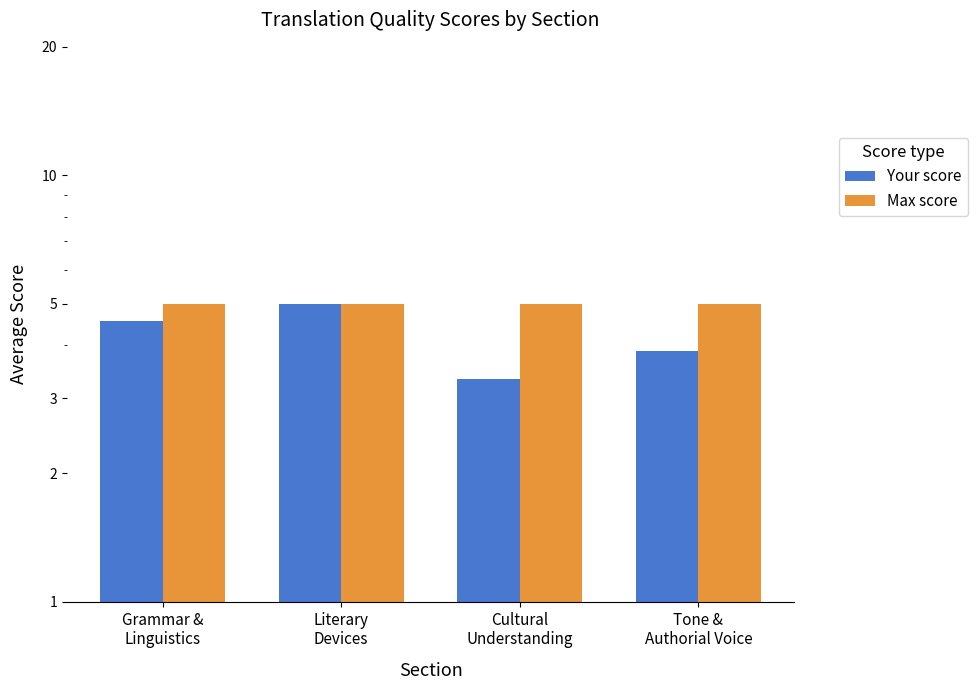

What is the greatest value displayed?

5.0